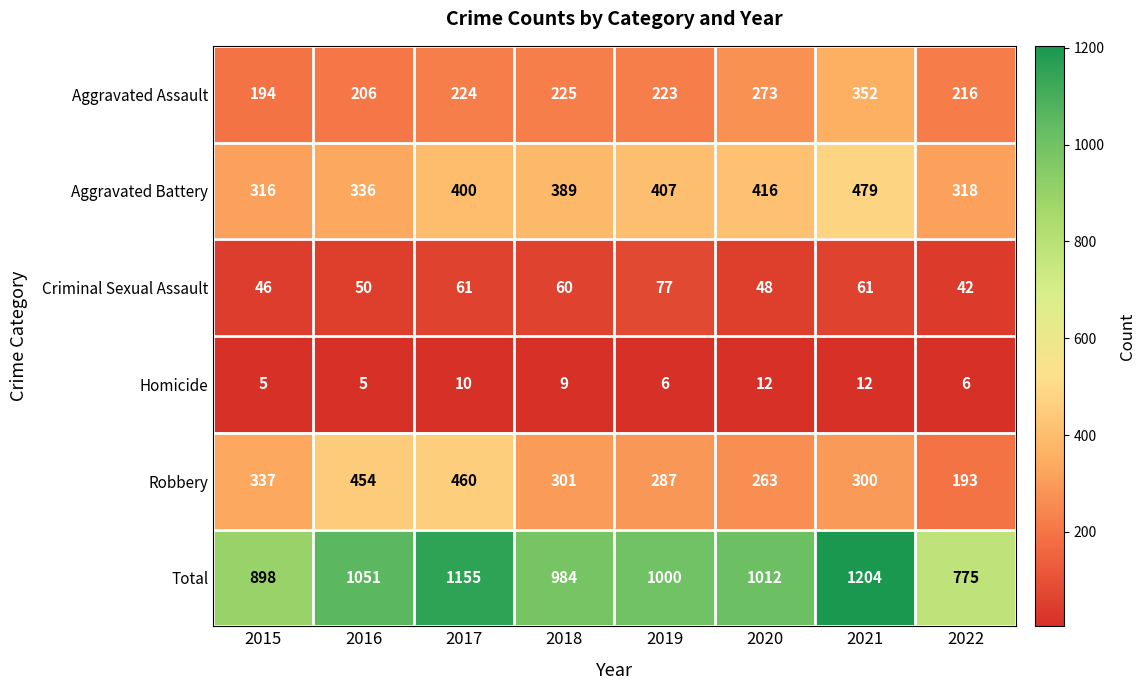

At which label is Aggravated Battery closest to 397?

2017